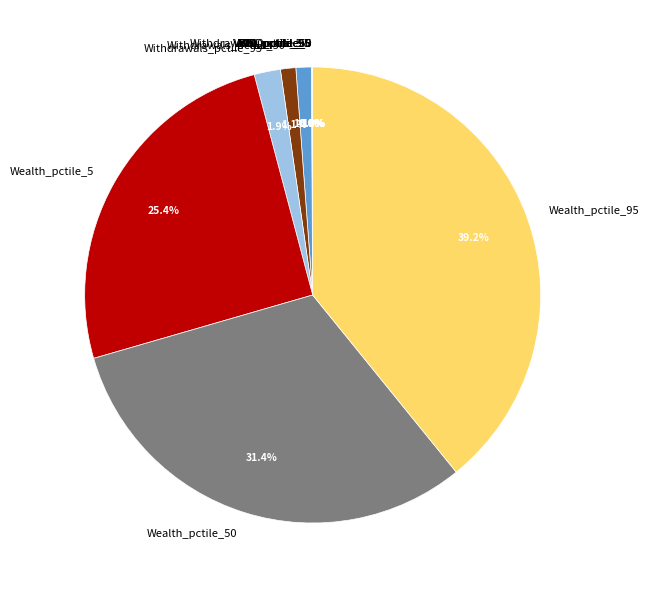

What percentage is the Withdrawals_pctile_50 slice, to the nearest percent?

1%